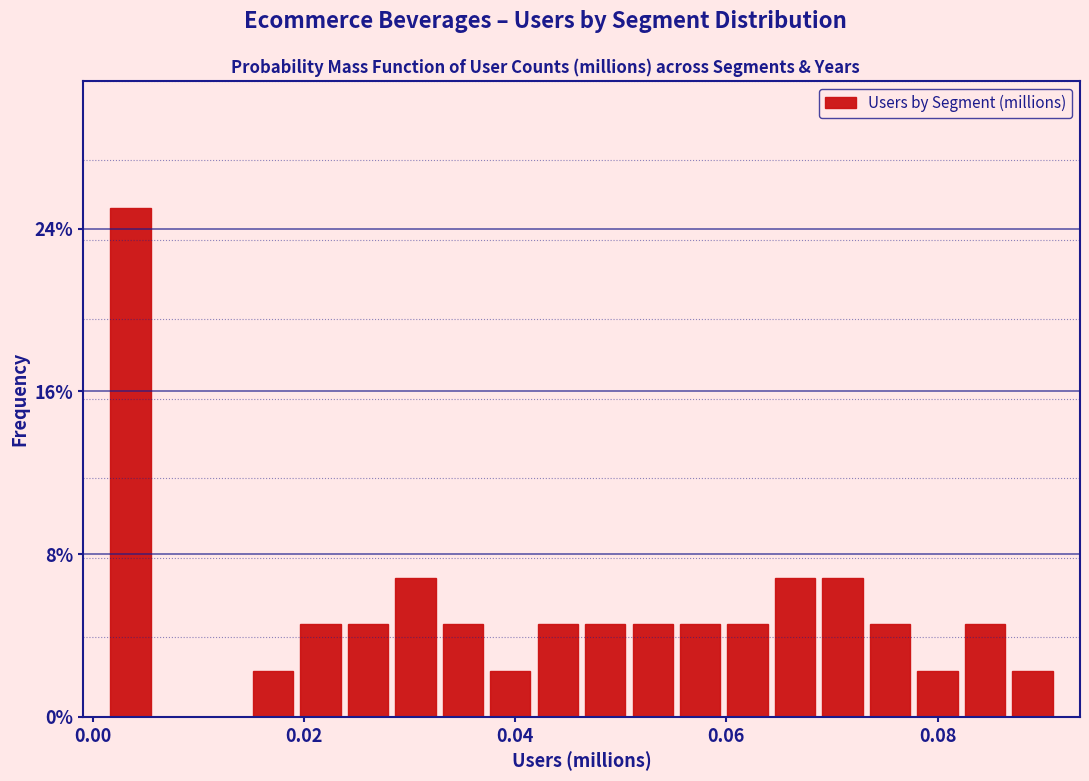

Around what value on the x-axis is the tallest bar? Give the approximate position of its centre, as read against the axis.

0.004